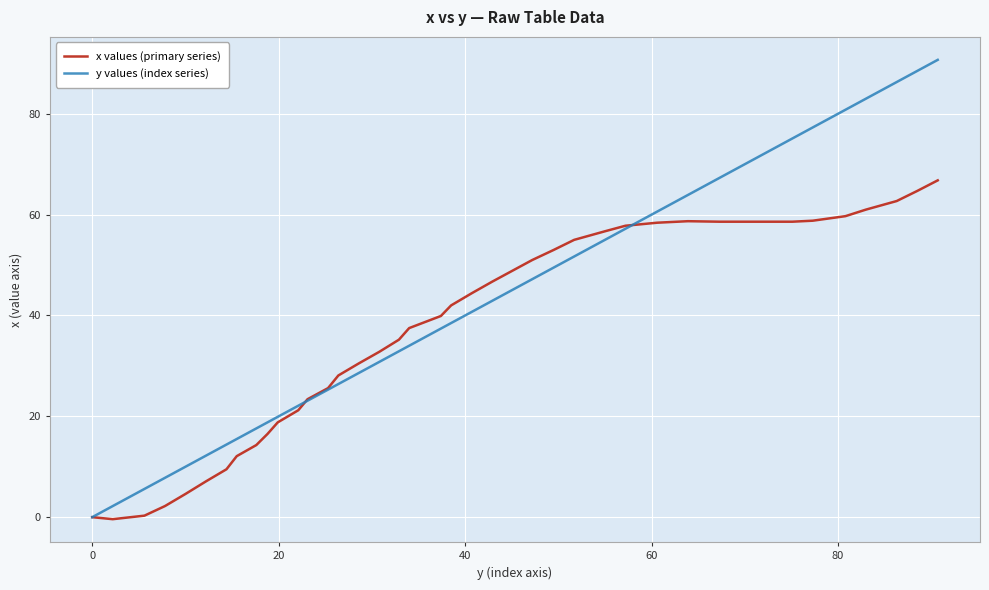

What is the maximum value shown in the chart?

90.7